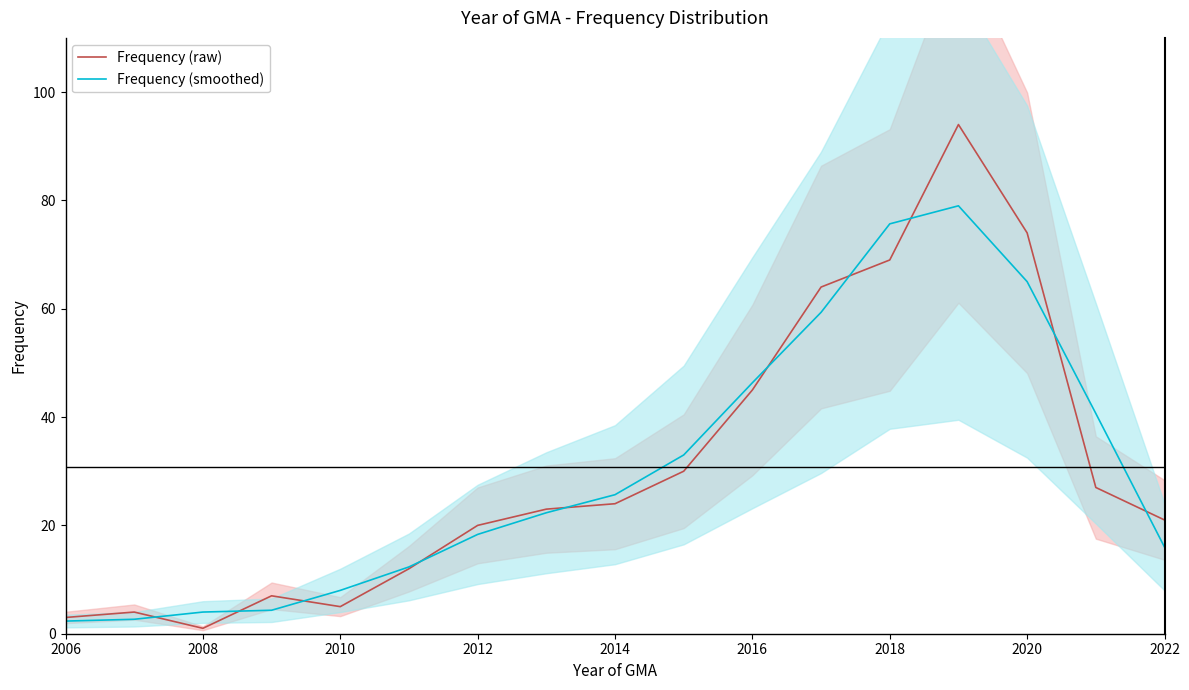

What is the smallest value displayed?

1.0